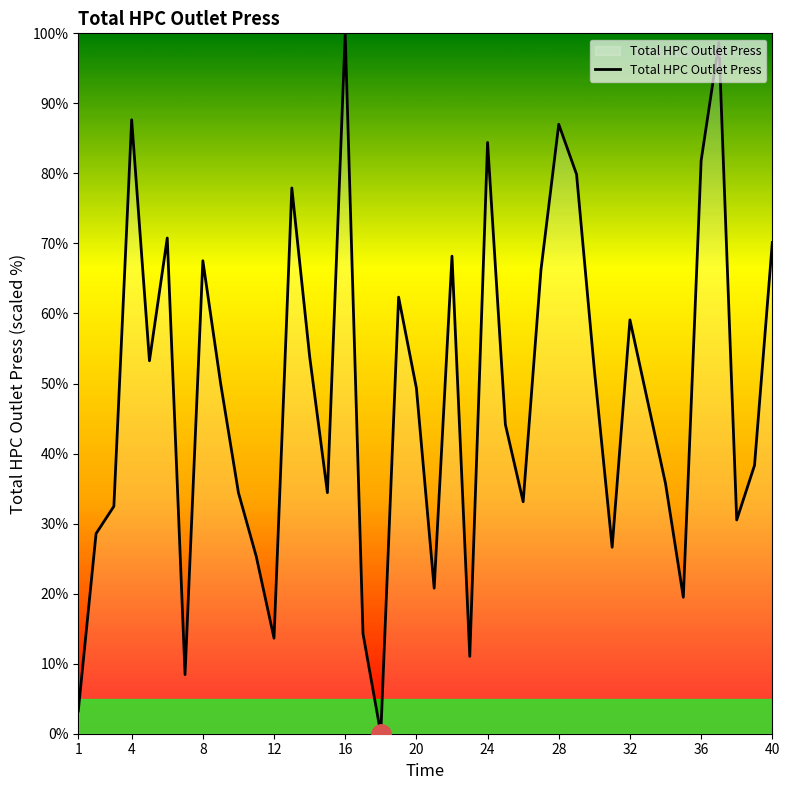

Reading left to right, transcribe all the data shown in this chart.

3.2	28.6	32.5	87.7	53.2	70.8	8.4	67.5	50.0	34.4	25.3	13.6	77.9	53.9	34.4	100.0	14.3	0.0	62.3	49.4	20.8	68.2	11.0	84.4	44.2	33.1	66.2	87.0	79.9	51.9	26.6	59.1	47.4	35.7	19.5	81.8	98.7	30.5	38.3	70.1